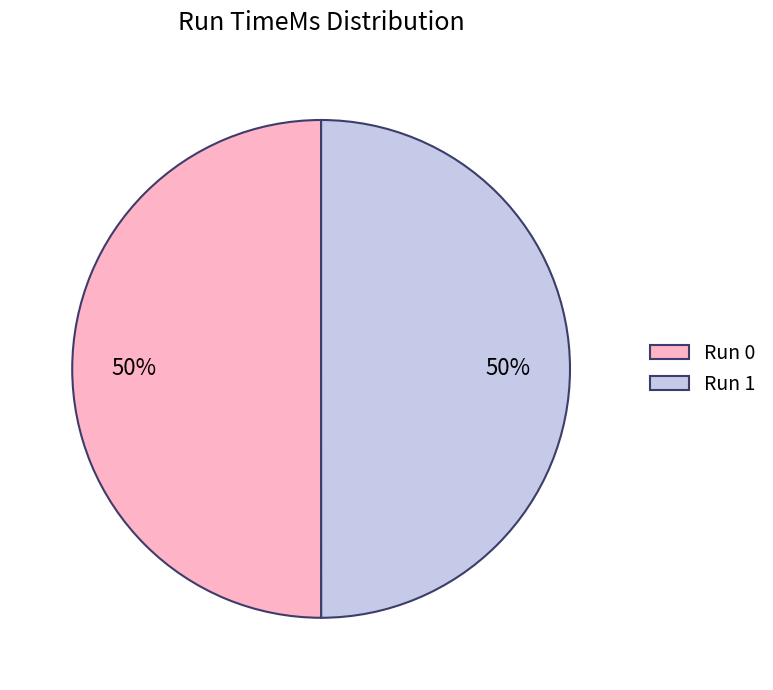

The Run 1 slice represents 45% of the pie. True or false?

False